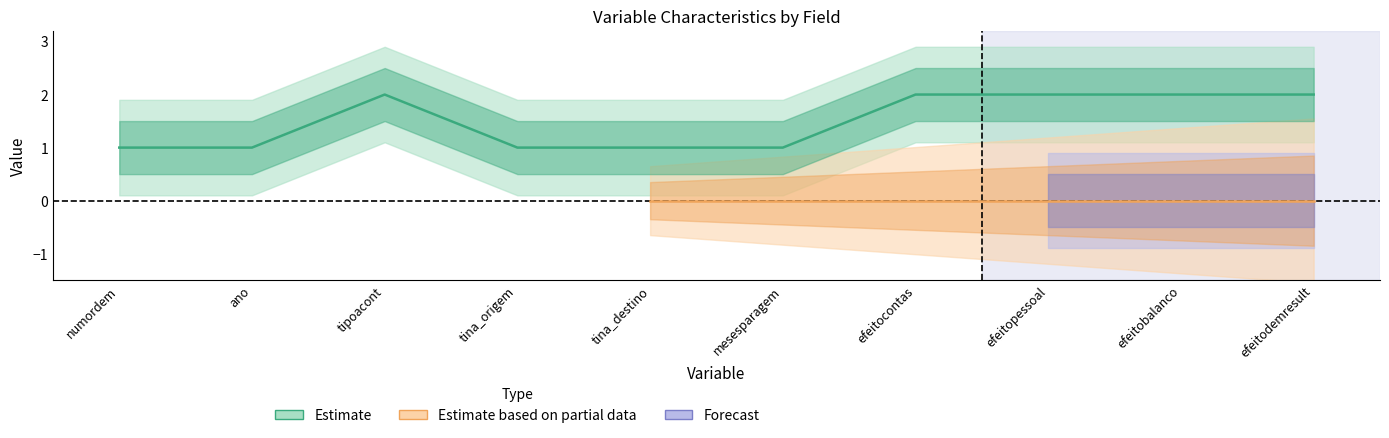

What is the value of the 4th point from the left?

1